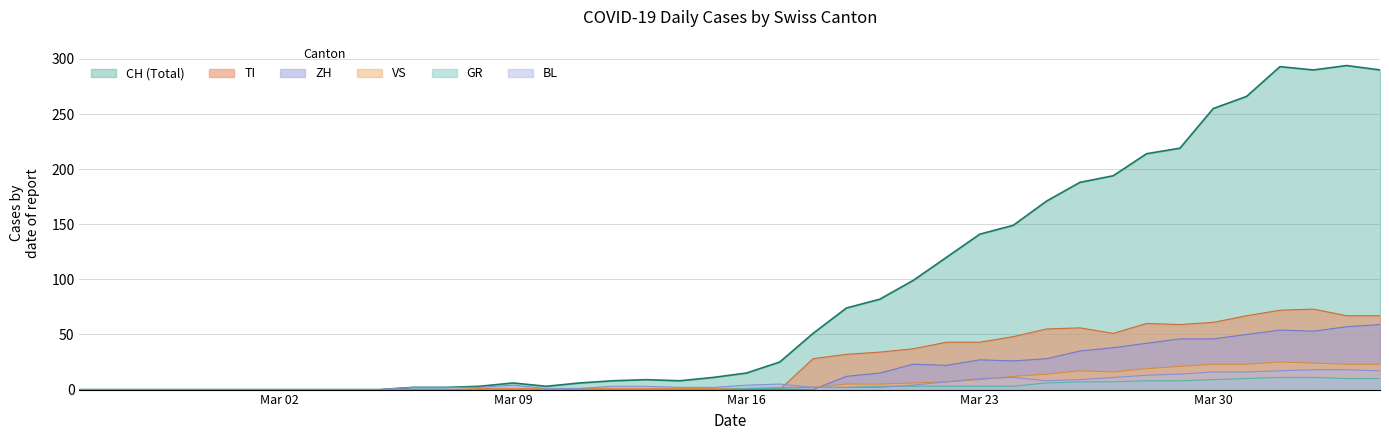

At how many categories does at least one series exceed 227?

6